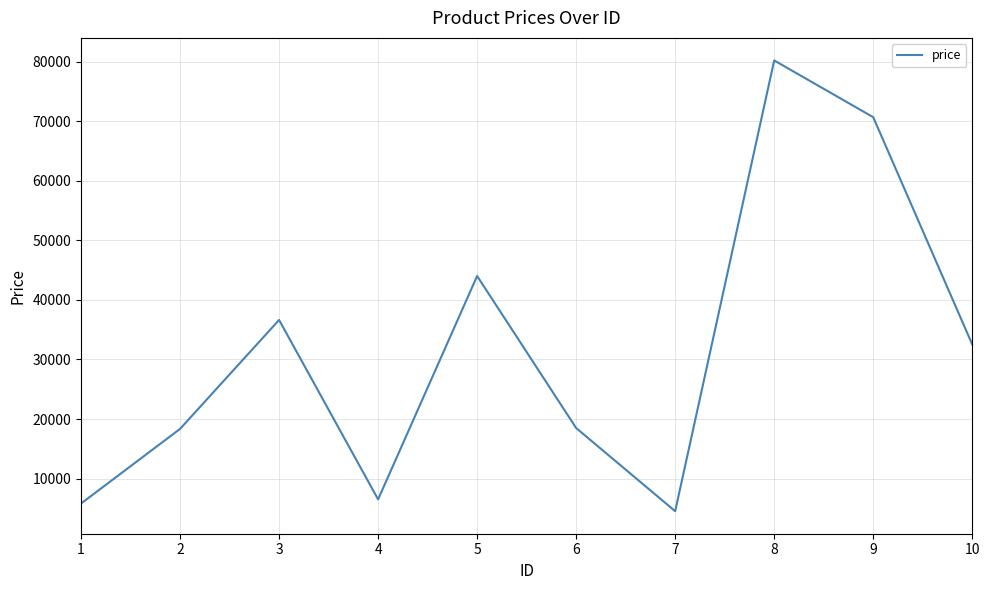

True or false: there are more than 0 points higher than both neighbors.

True